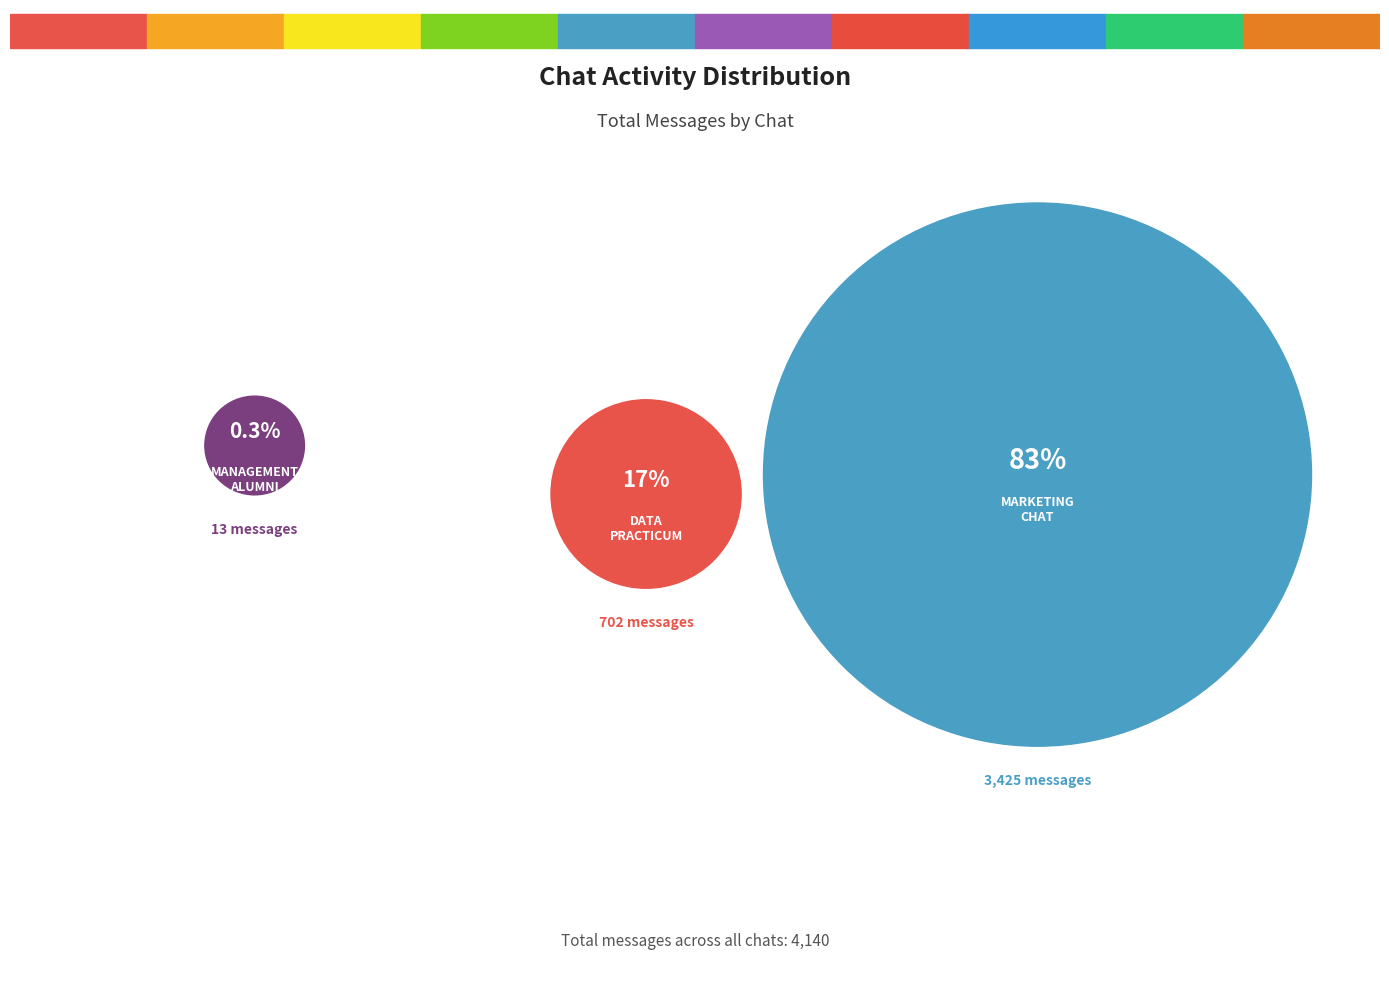

The MARKETING CHAT slice represents 73% of the pie. True or false?

False